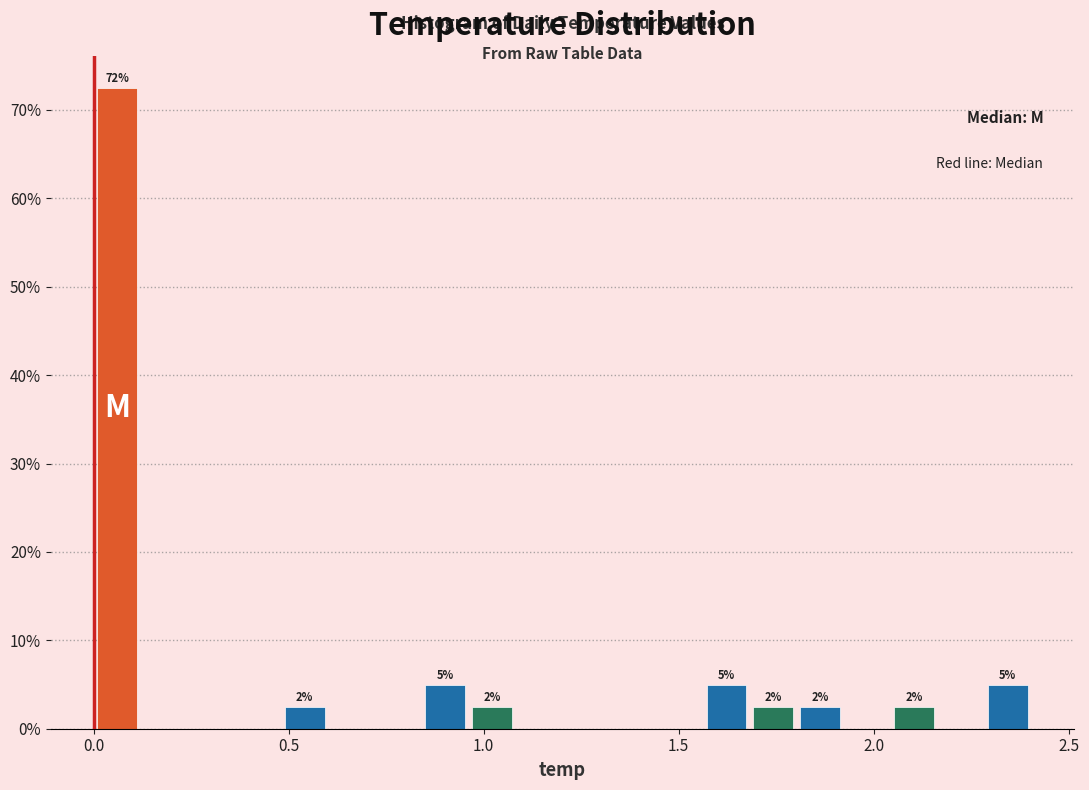

Read against the x-axis, roughly where is the centre of the tallest bar?

0.05